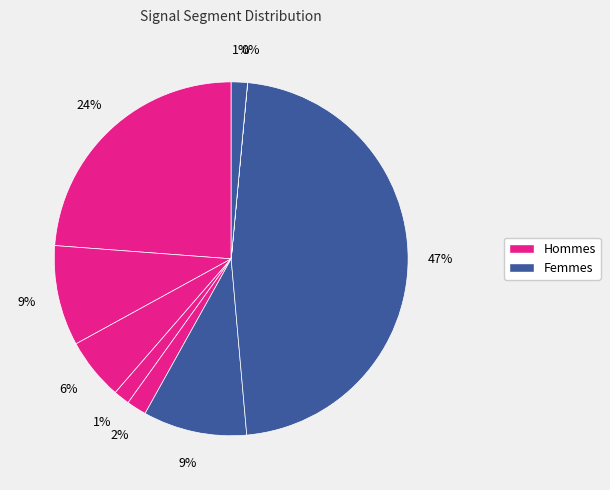

How many segments does this pie chart have?

9